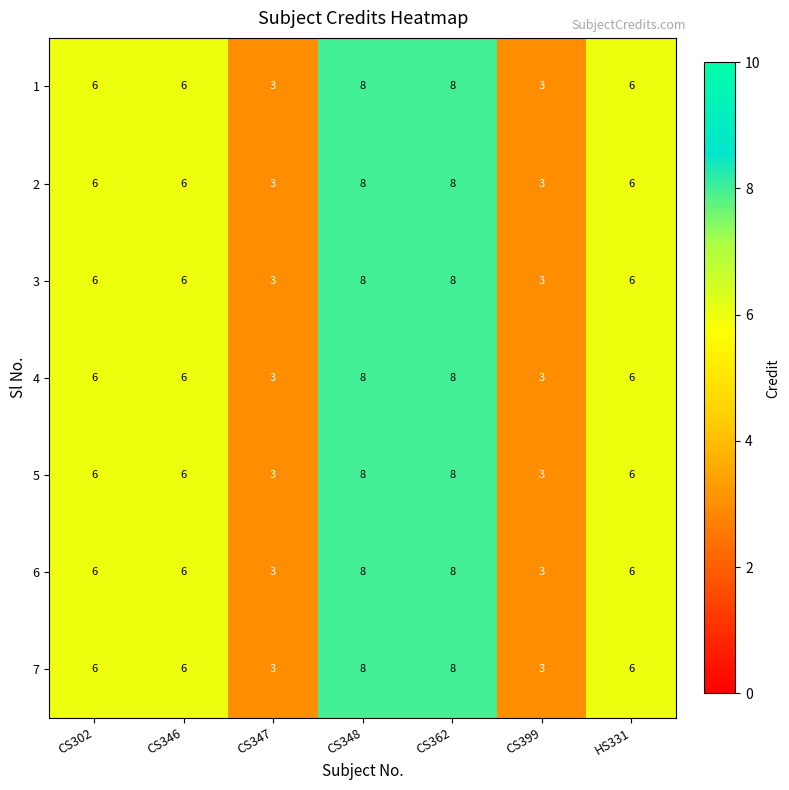

The 2 series shows 4 at CS302. True or false?

False